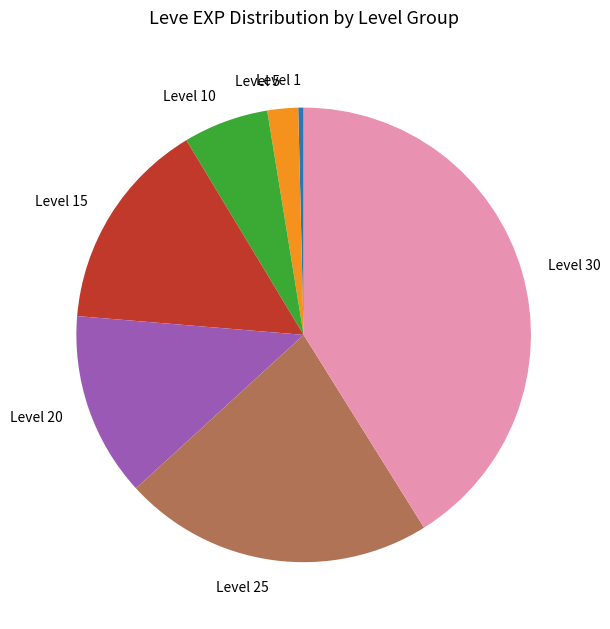

Which category has the biggest portion of the pie?

Level 30